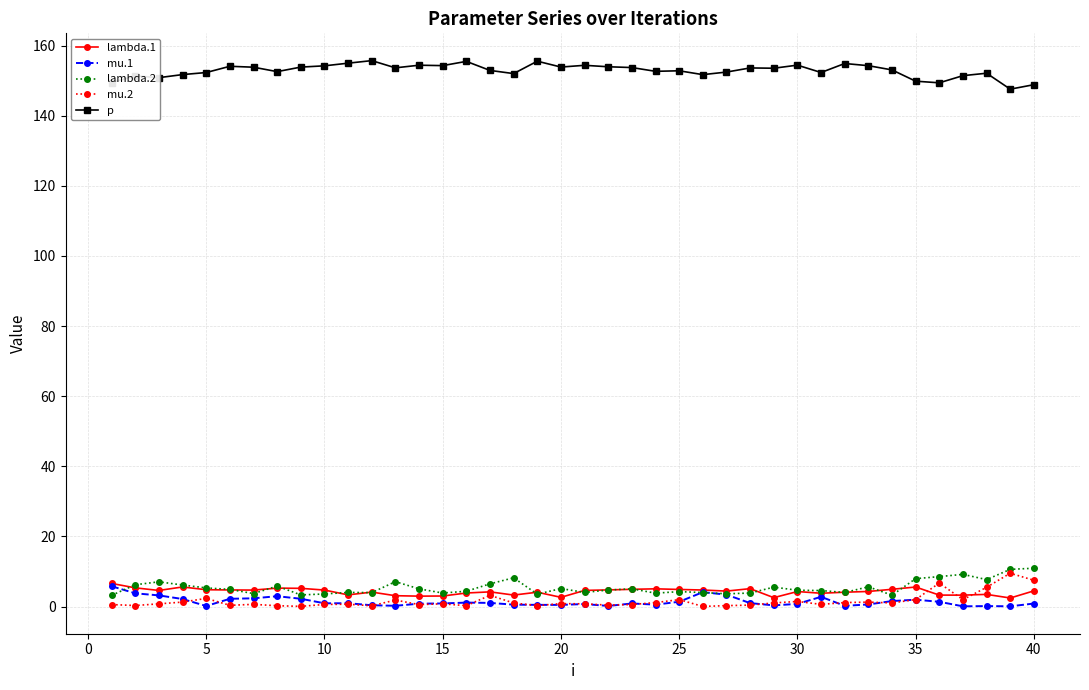

What is the value of the lambda.1 point at the 1st from the left?

6.6